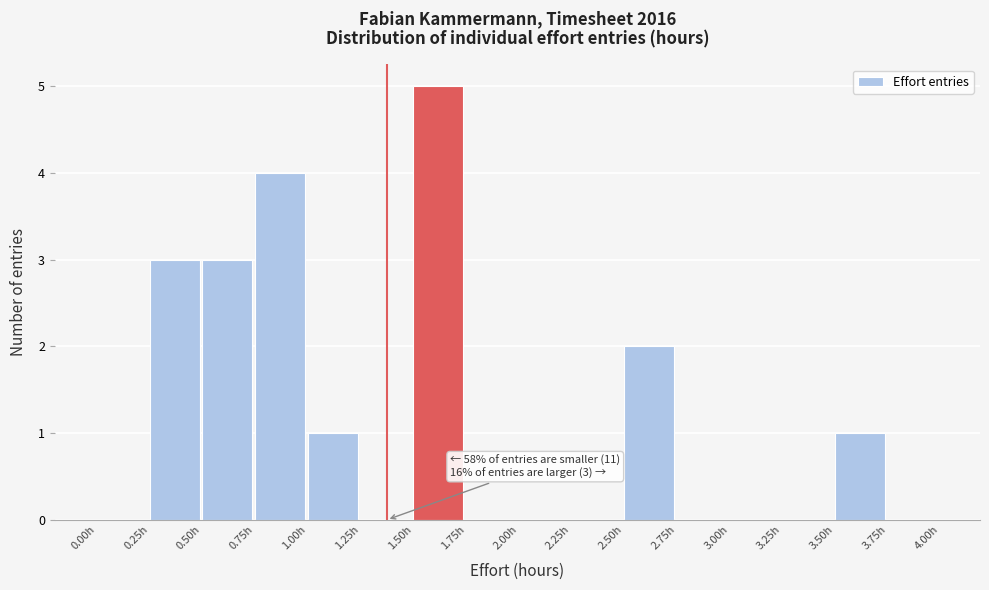

Over which range of the x-axis is the bar tallest?

1.50 to 1.75